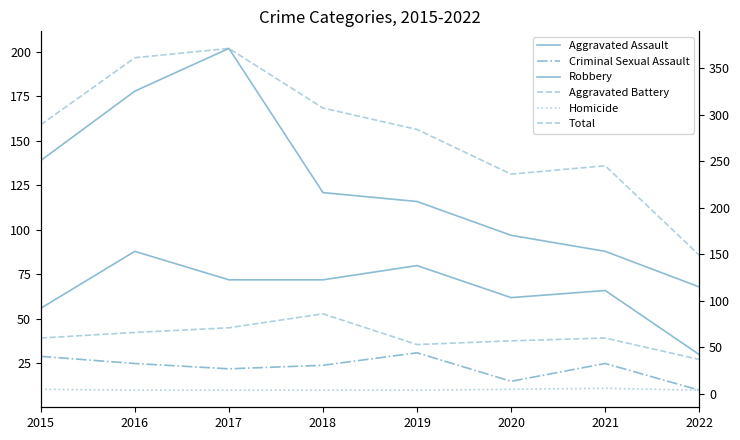

How many lines are shown in the chart?

6